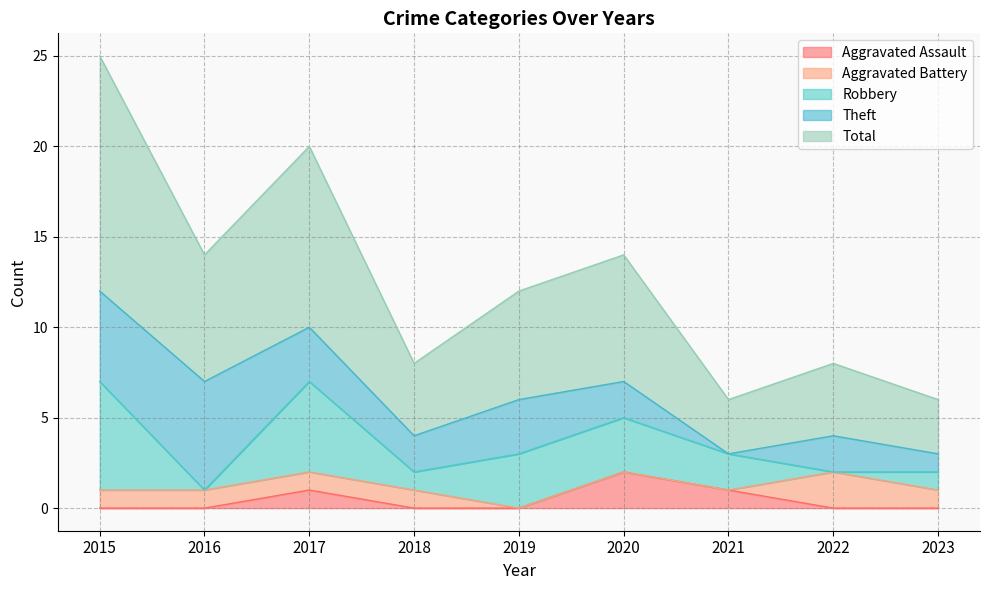

Which series has the widest spread of values?

Total